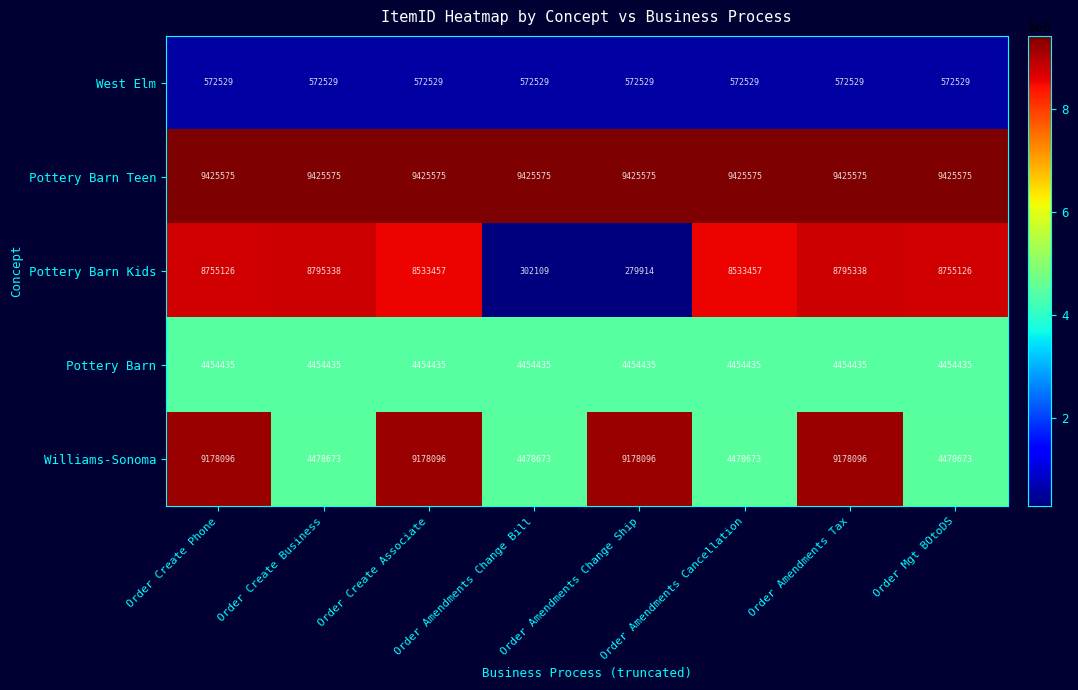

True or false: Williams-Sonoma has a value of 2225520 at Order Amendments Change Bill.

False